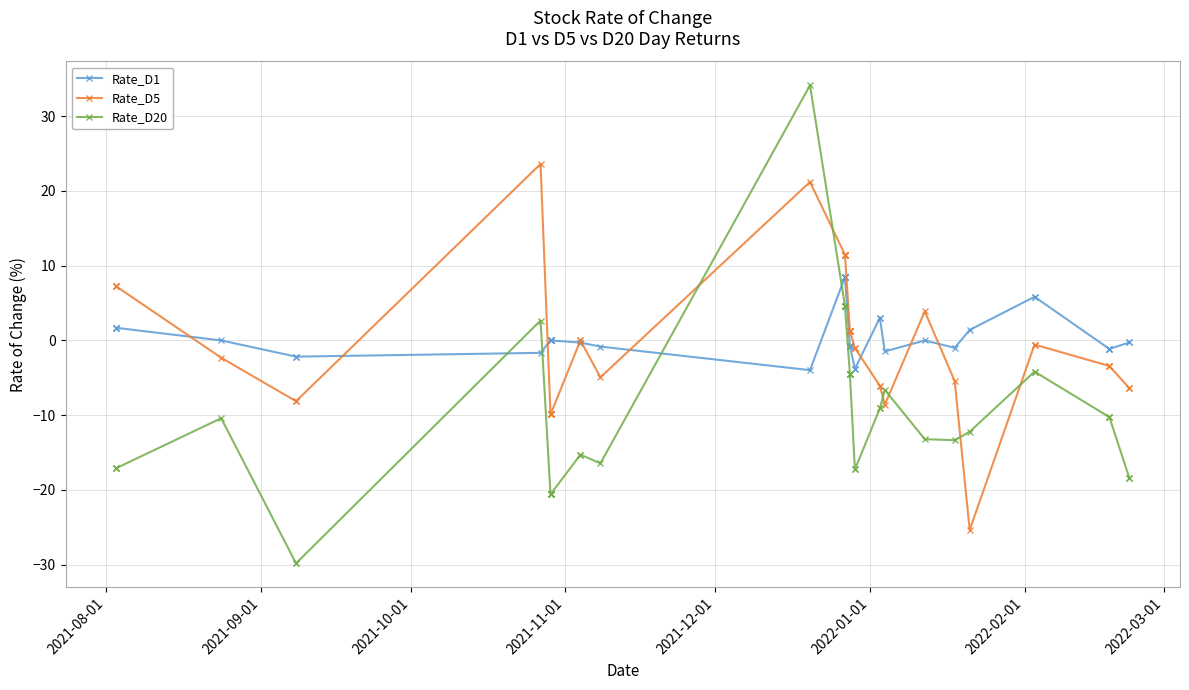

How many negative values does the Rate_D1 series have?

20